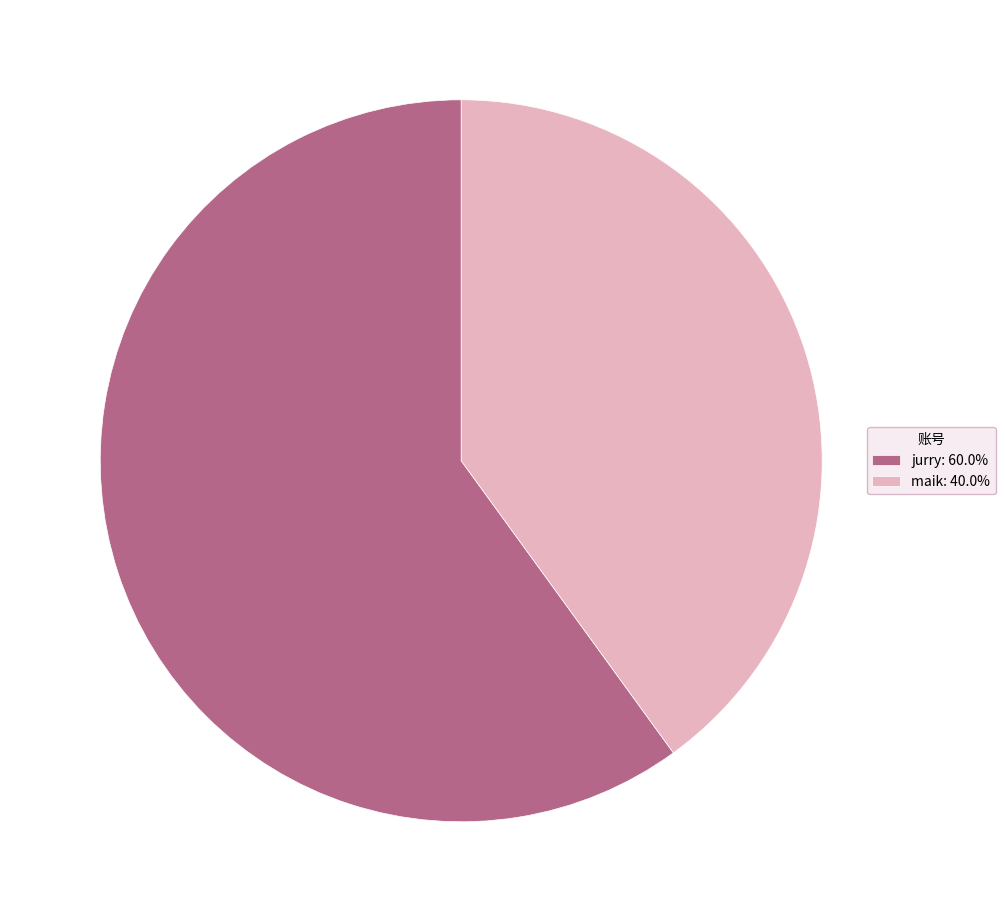

Is maik: 40.0% the majority of the pie?

No